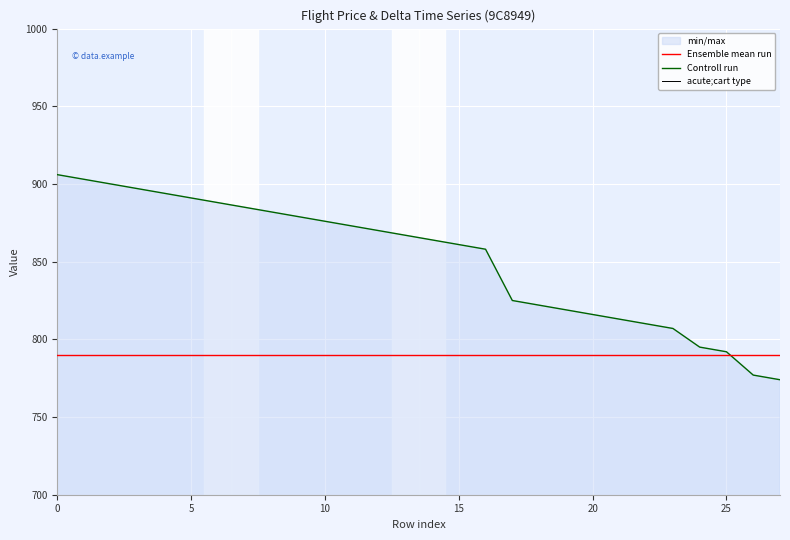

The Controll run series shows 795 at 24. True or false?

True